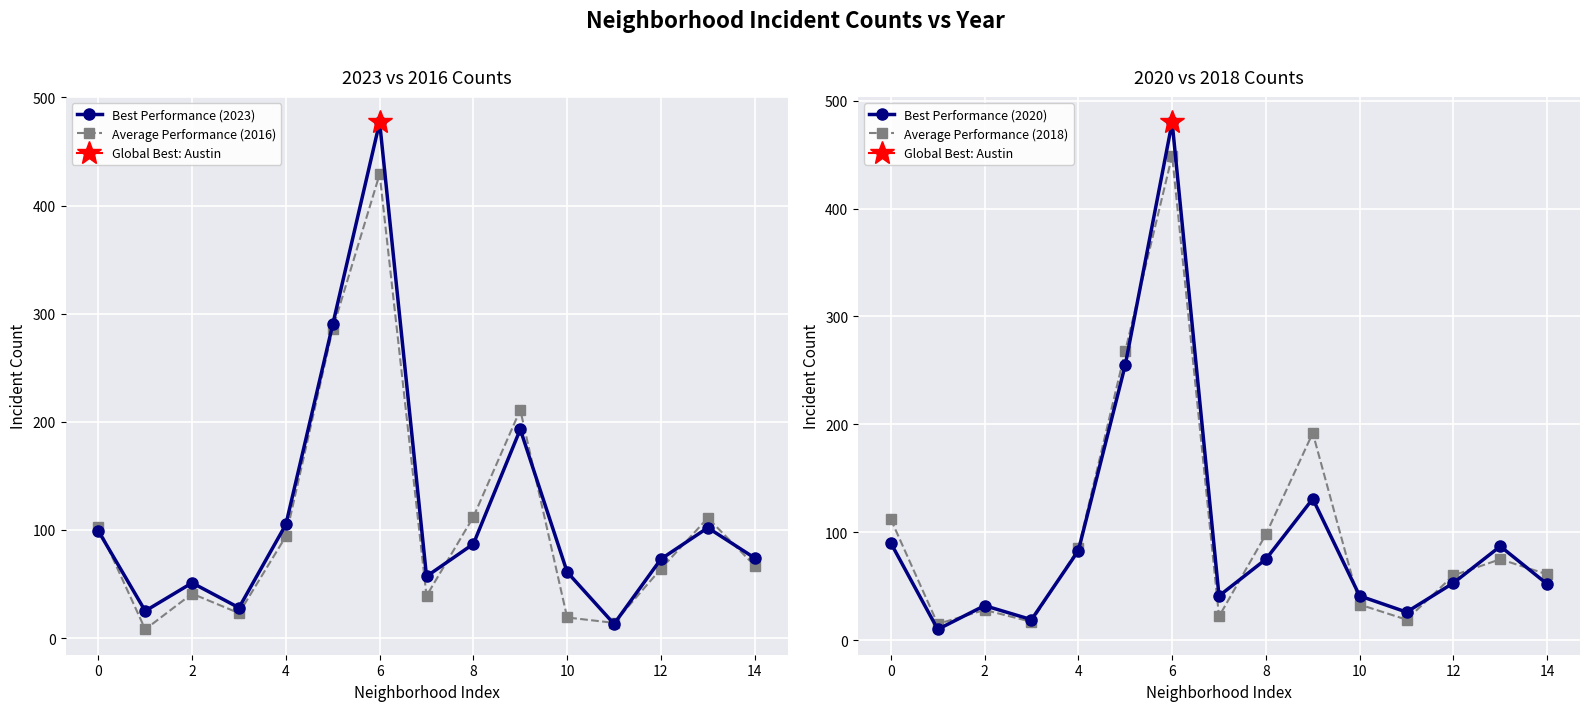

How many intersections are there between Best Performance (2020) and Average Performance (2018)?

8